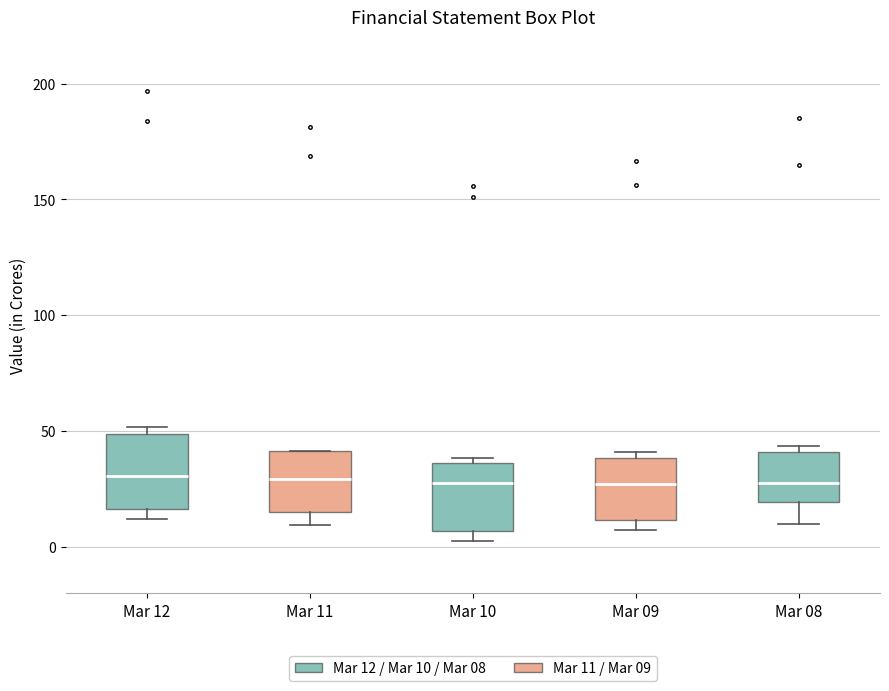

Reading left to right, transcribe this box plot: for each box, give where its median line is, the range the box spans, and where its two whiskers end, as read against the y-axis. The values are not printed on the chart, so give them approximately, as read against the axis.

Mar 12: median 30, box 15 to 50, whiskers 10 to 50 (just above the box's upper edge)
Mar 11: median 30, box 15 to 40, whiskers 10 to 40
Mar 10: median 25, box 5 to 35, whiskers 0 to 40
Mar 09: median 25, box 10 to 40, whiskers 5 to 40 (just above the box's upper edge)
Mar 08: median 25, box 20 to 40, whiskers 10 to 45